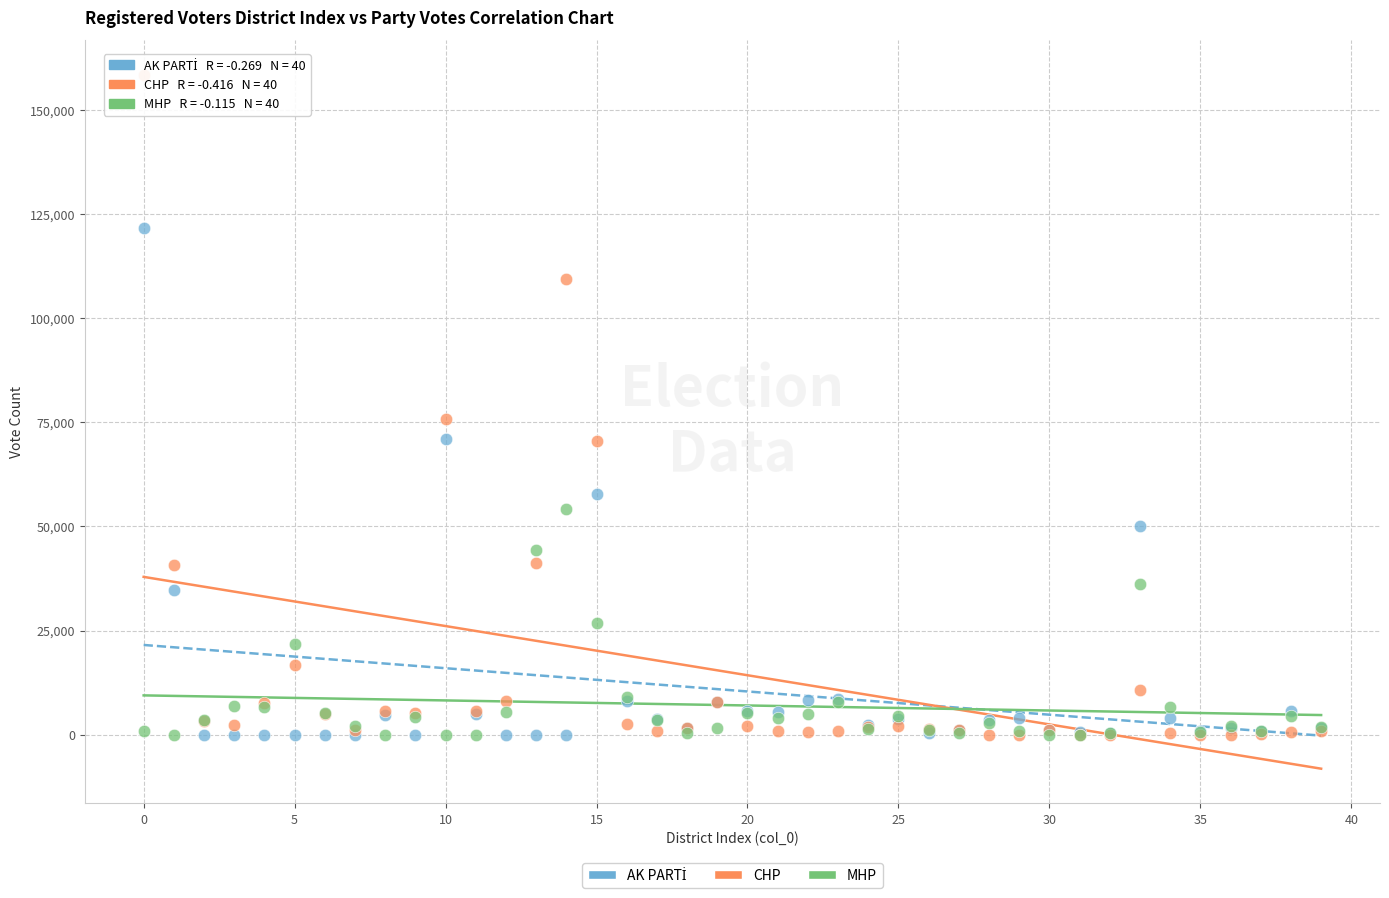

Which series reaches the maximum Y coordinate?

CHP